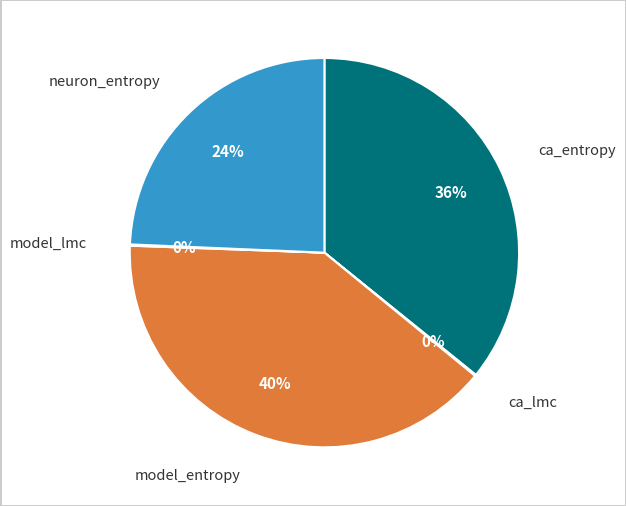

Is it true that ca_entropy is 36% of the pie?

True